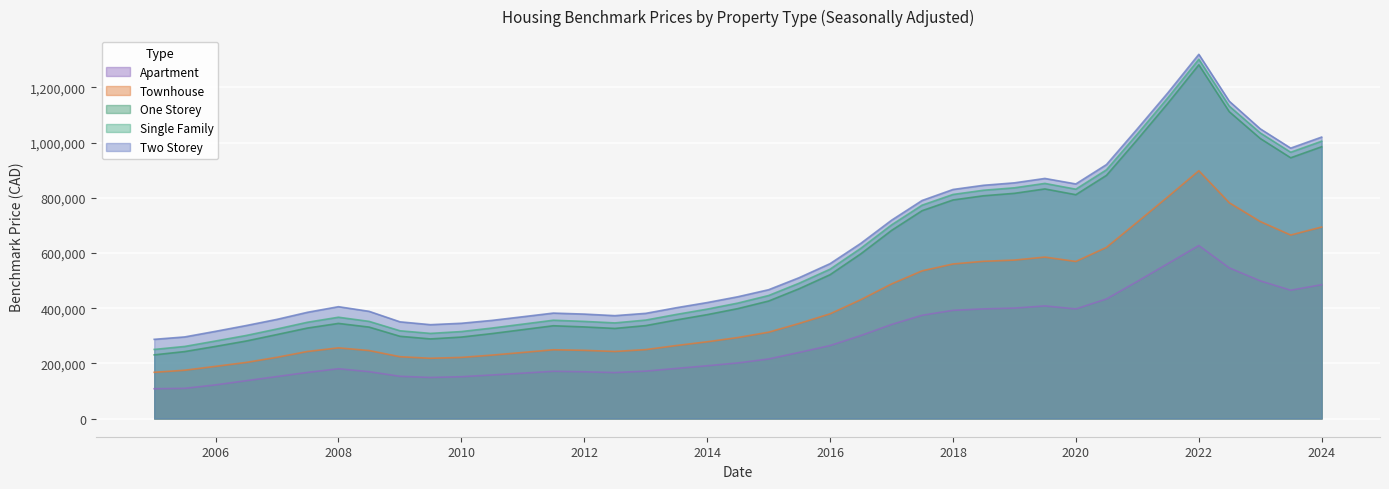

What is the total value across all series at 2016?

2267400